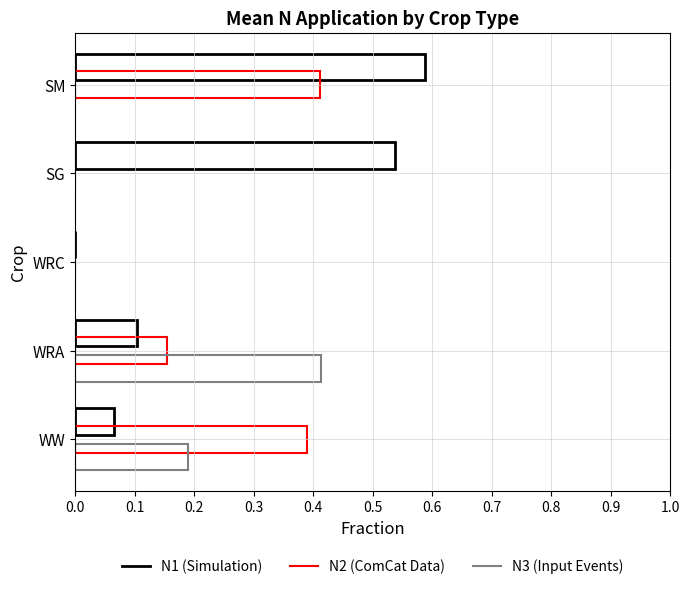

How many data points does each series have?

5